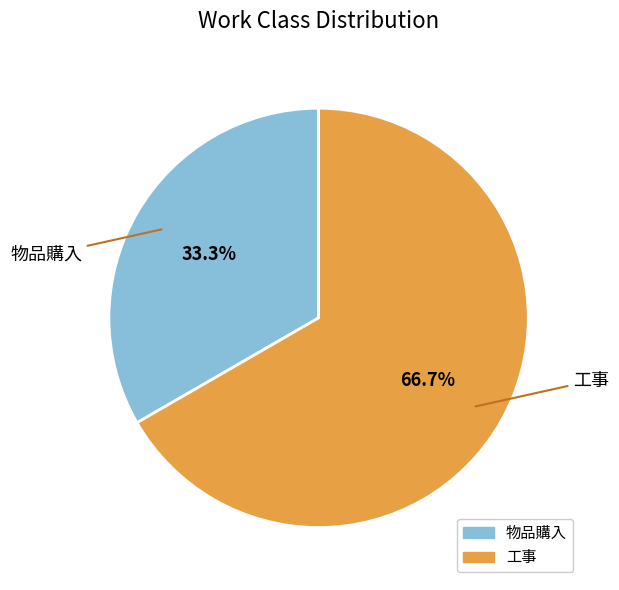

True or false: 工事 accounts for 77% of the total.

False